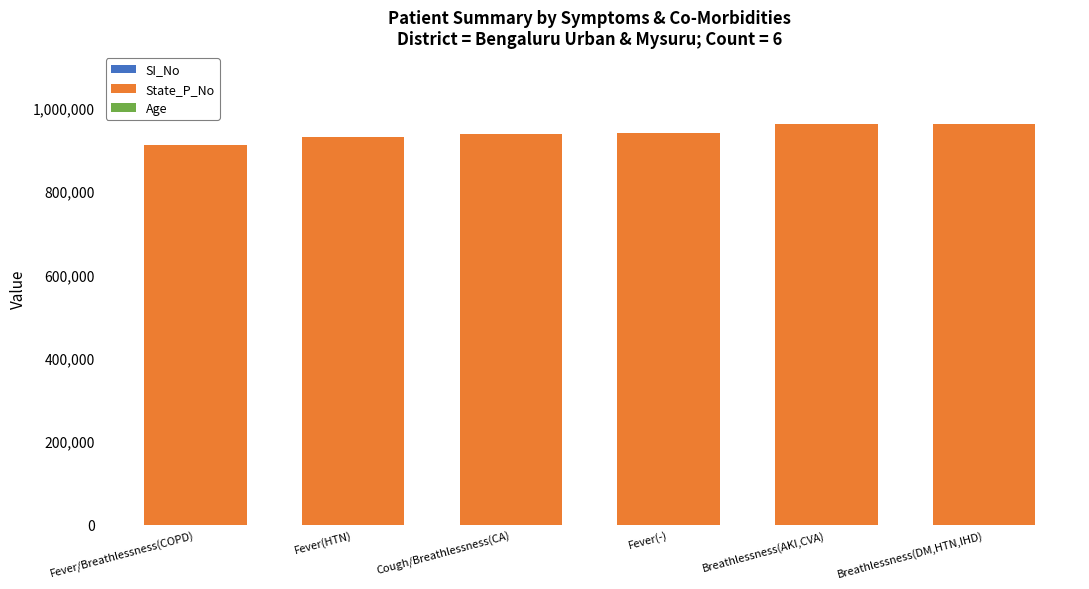

What is the average value of the Age series?

70